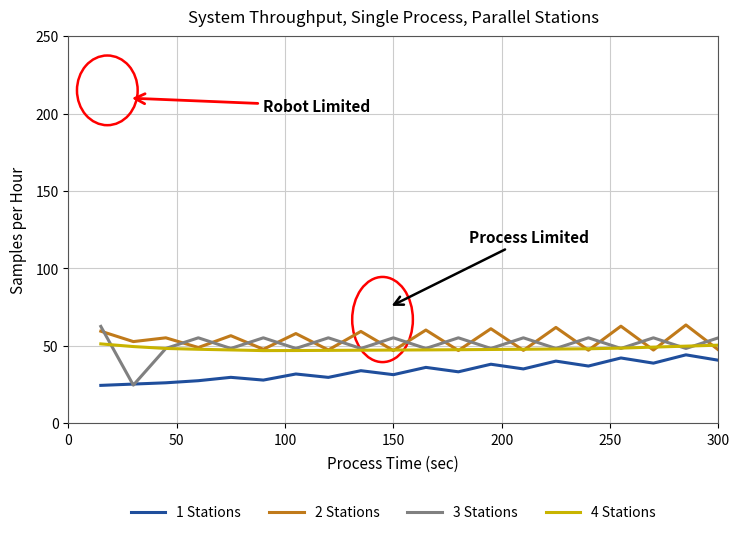

What is the smallest value displayed?

24.5